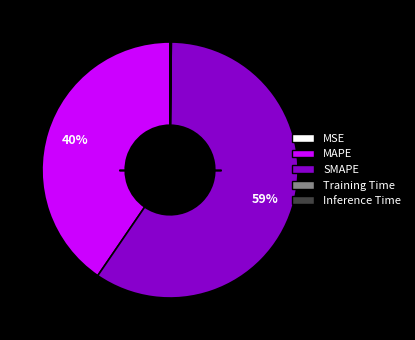

Which category has the biggest portion of the pie?

SMAPE